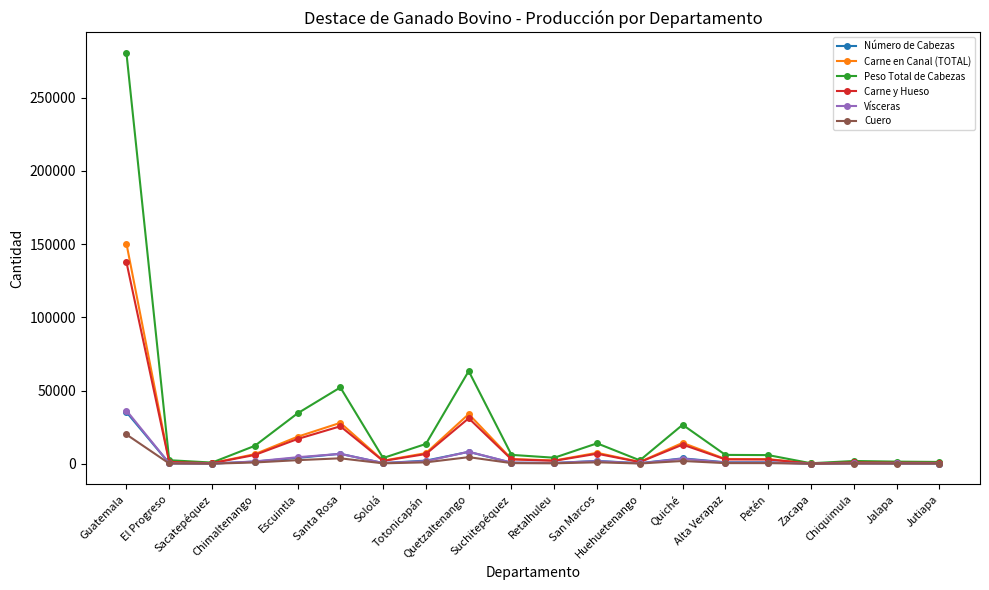

How many values in the Peso Total de Cabezas series are below 6043?

10